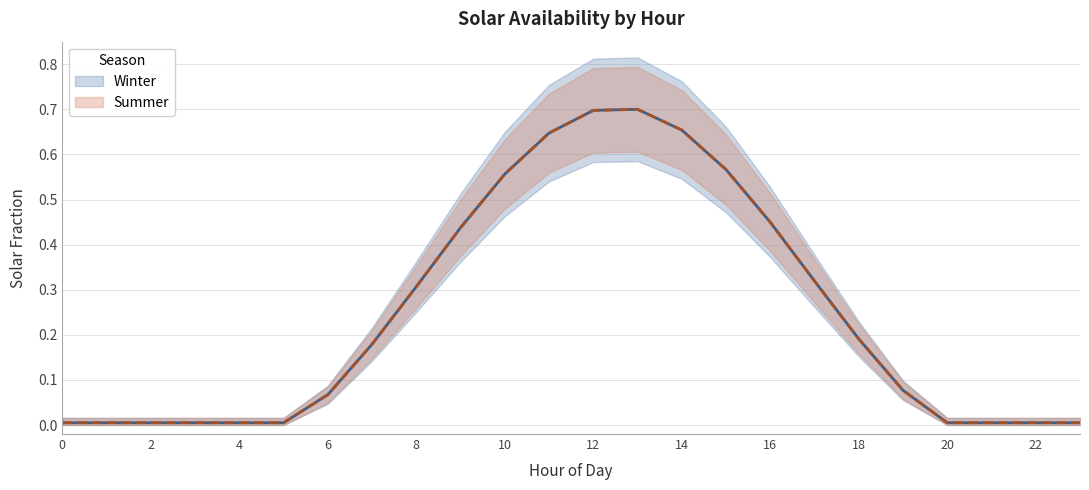

Does the chart display data point markers on the line(s)?

No